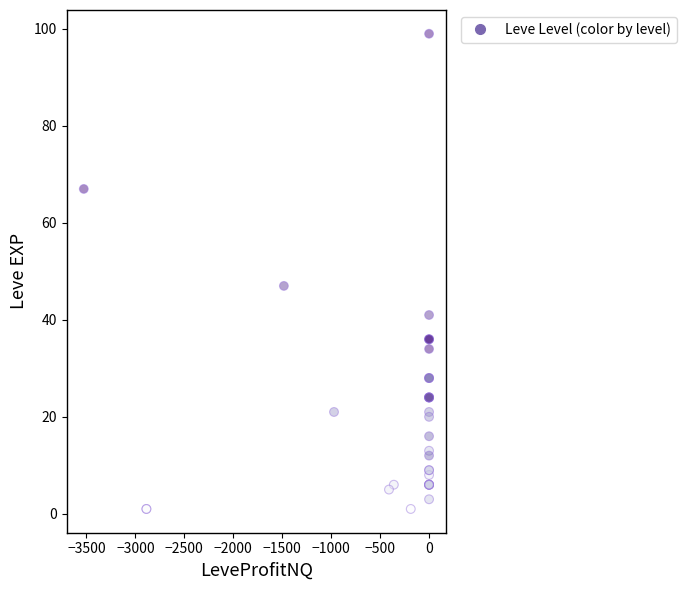

What Y value in the scatter plot is closest to 50?

47